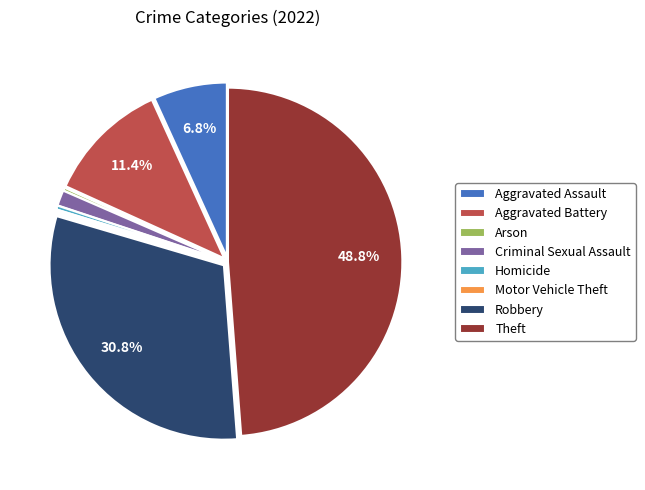

To the nearest percent, what is the combined percentage of Criminal Sexual Assault and Aggravated Battery?

13%